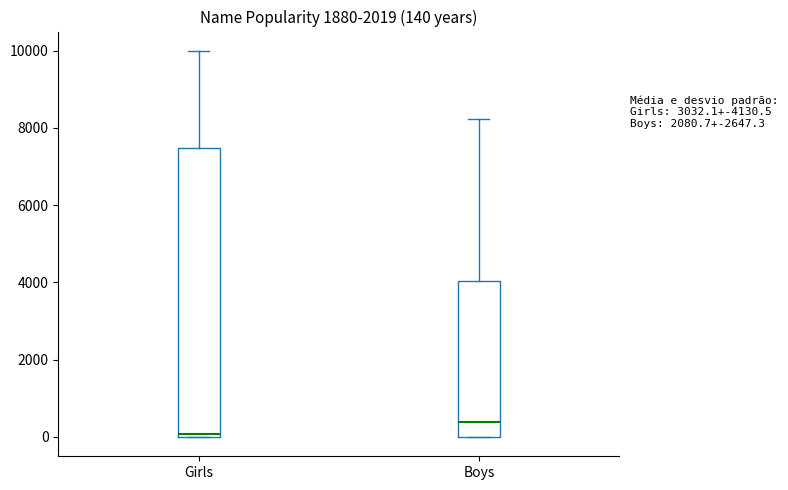

Which box's median line is the lowest?

Girls